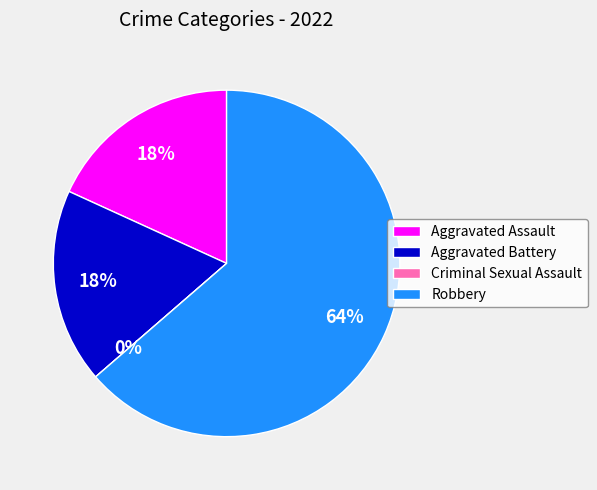

Is the sum of Robbery and Aggravated Battery greater than half?

Yes